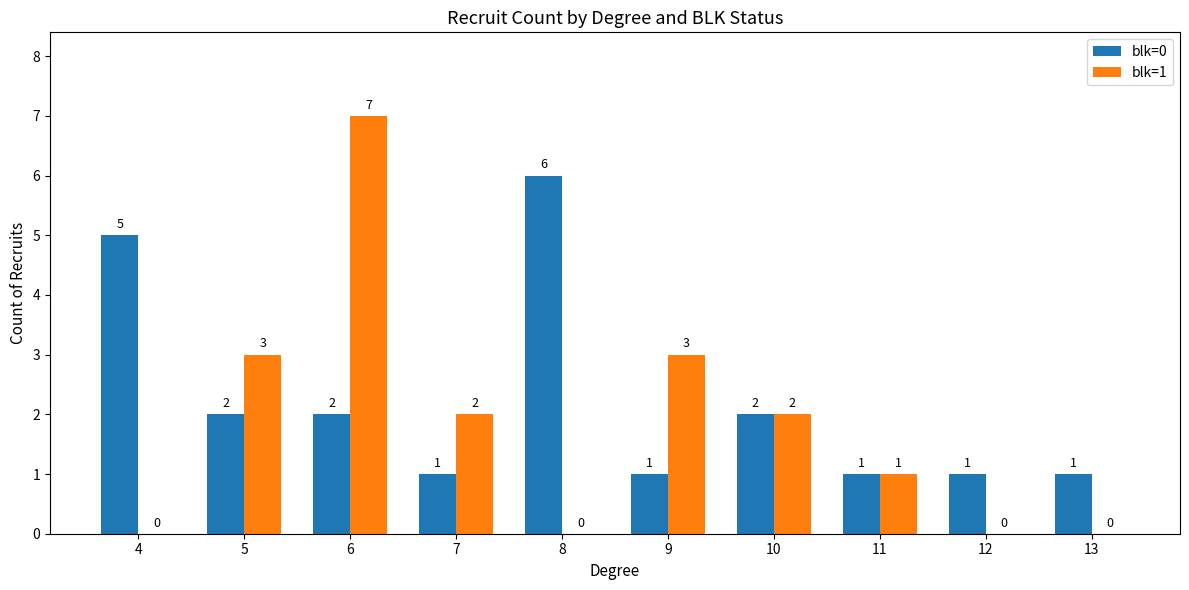

Count the blk=0 values in the range 1 to 2.

8